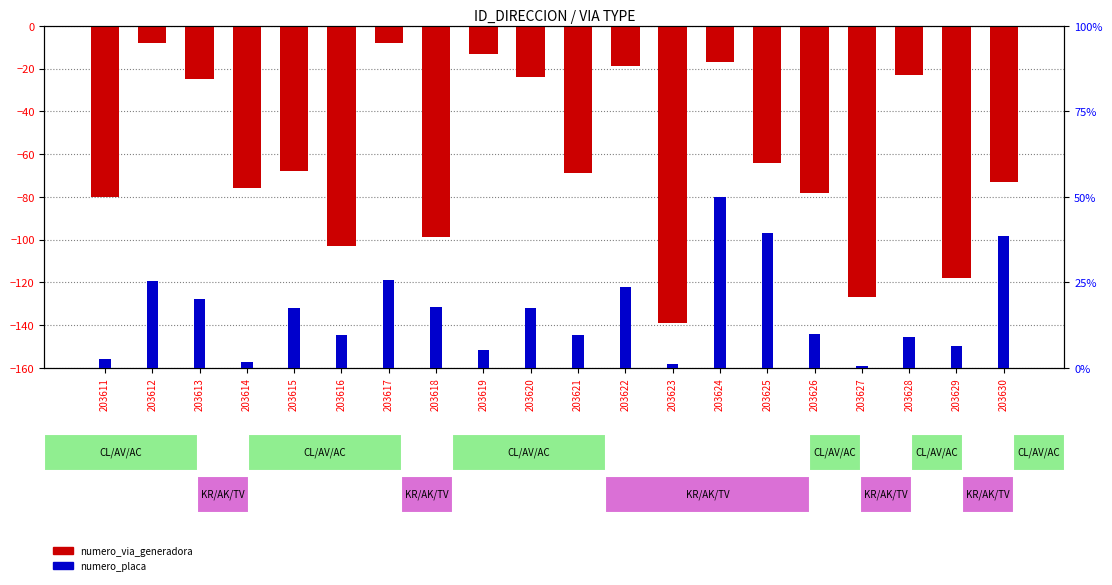

How many data points in numero_via_generadora are less than -68?

10